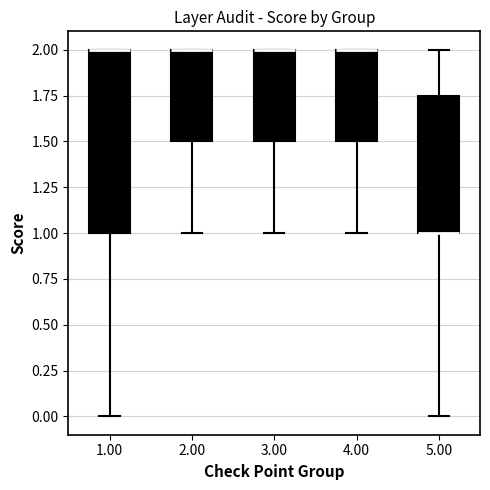

Reading left to right, read every box against the y-axis: the position of its median line, the range the box covers, and the ends of its whiskers. The values are not printed on the chart, so give them approximately, as read against the axis.

1.00: median 2.00 (drawn on the box's upper edge), box 1.00 to 2.00, whiskers 0.00 to 2.00
2.00: median 2.00 (drawn on the box's upper edge), box 1.50 to 2.00, whiskers 1.00 to 2.00
3.00: median 2.00 (drawn on the box's upper edge), box 1.50 to 2.00, whiskers 1.00 to 2.00
4.00: median 2.00 (drawn on the box's upper edge), box 1.50 to 2.00, whiskers 1.00 to 2.00
5.00: median 1.00 (drawn on the box's lower edge), box 1.00 to 1.75, whiskers 0.00 to 2.00